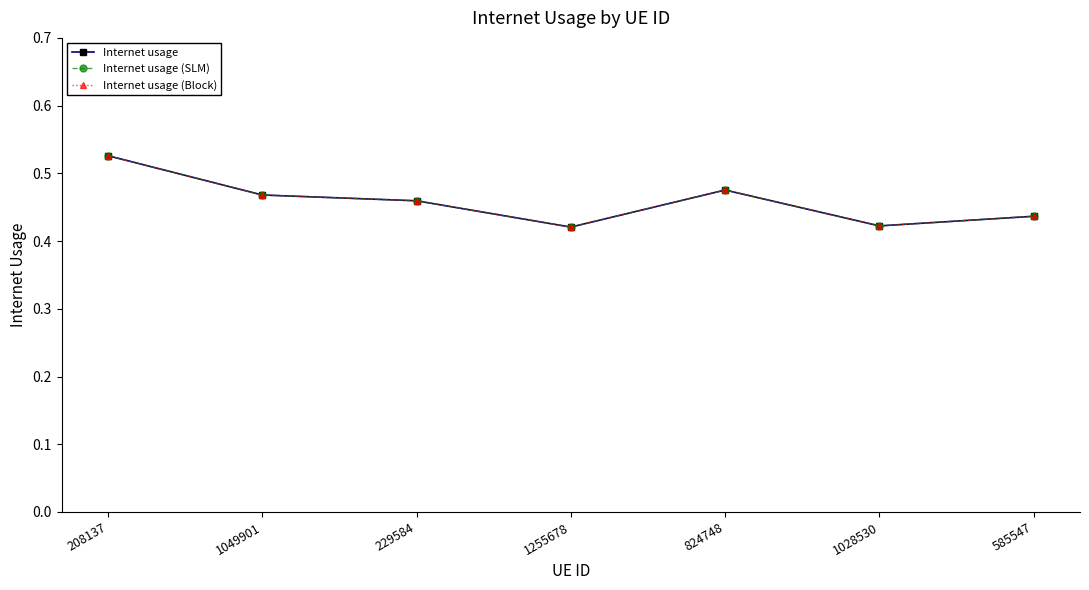

Is this an area chart (filled region under the line)?

No